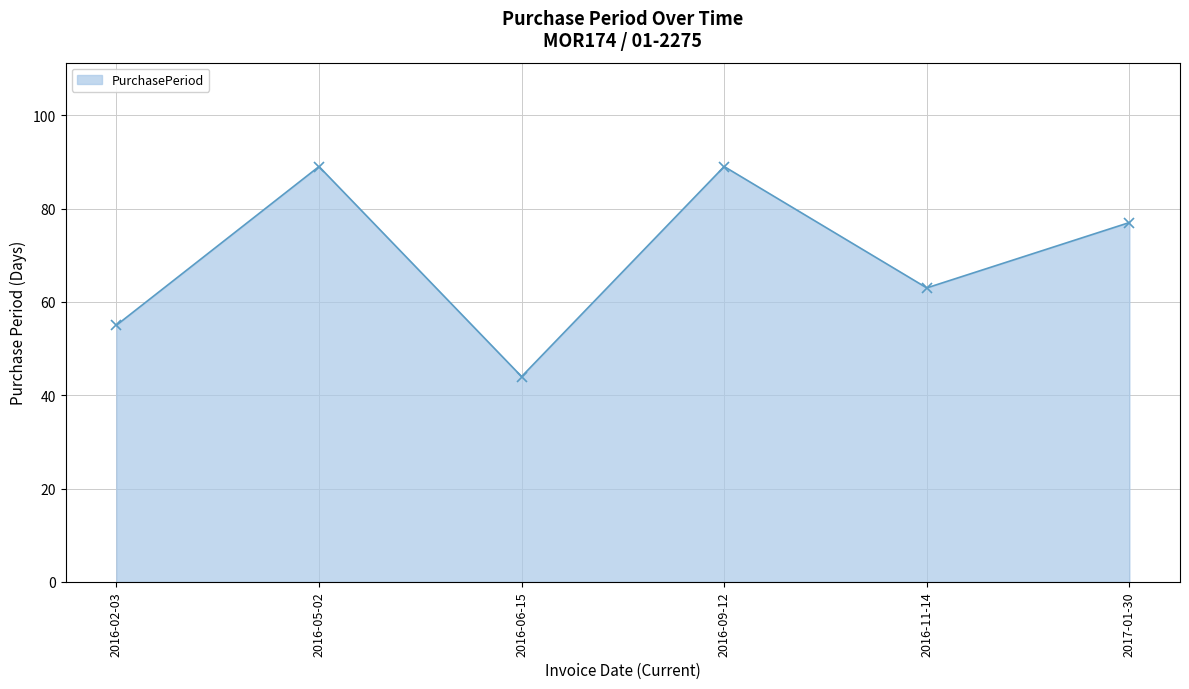

Reading left to right, extract all data points from this chart.

55	89	44	89	63	77